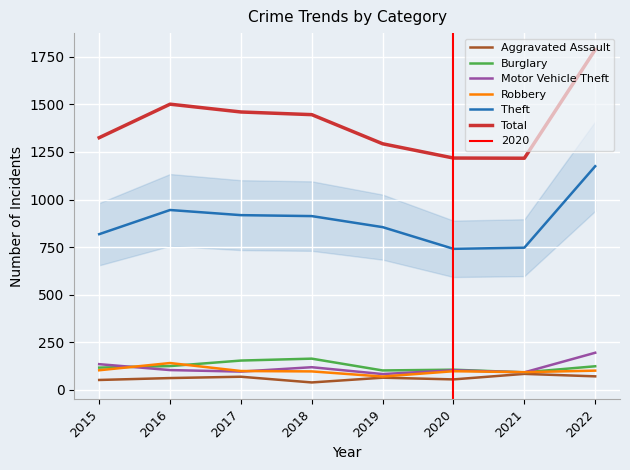

True or false: Burglary and Motor Vehicle Theft intersect in this chart.

True